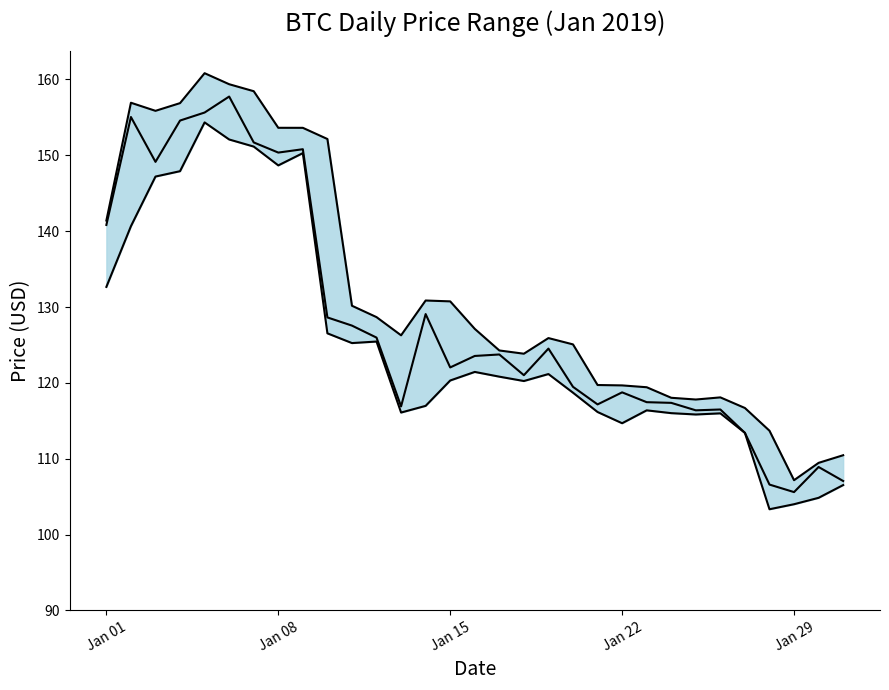

What position from the left is Jan 29?

5